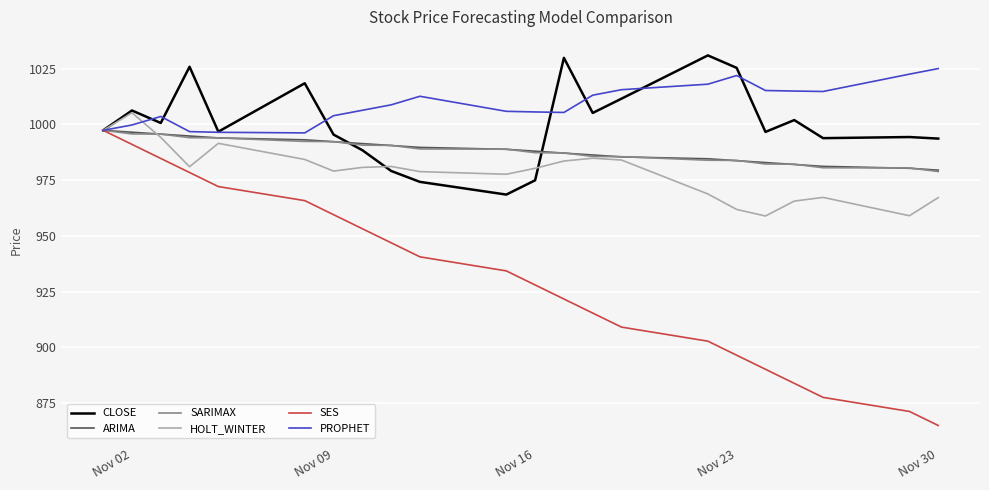

Which series has the widest spread of values?

SES